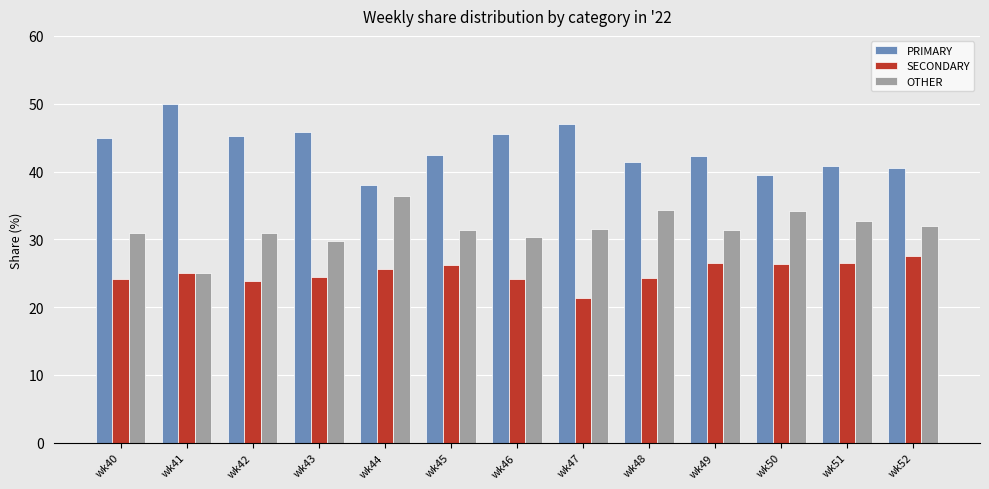

Rank the series by their average value, from highest to lowest.

PRIMARY, OTHER, SECONDARY